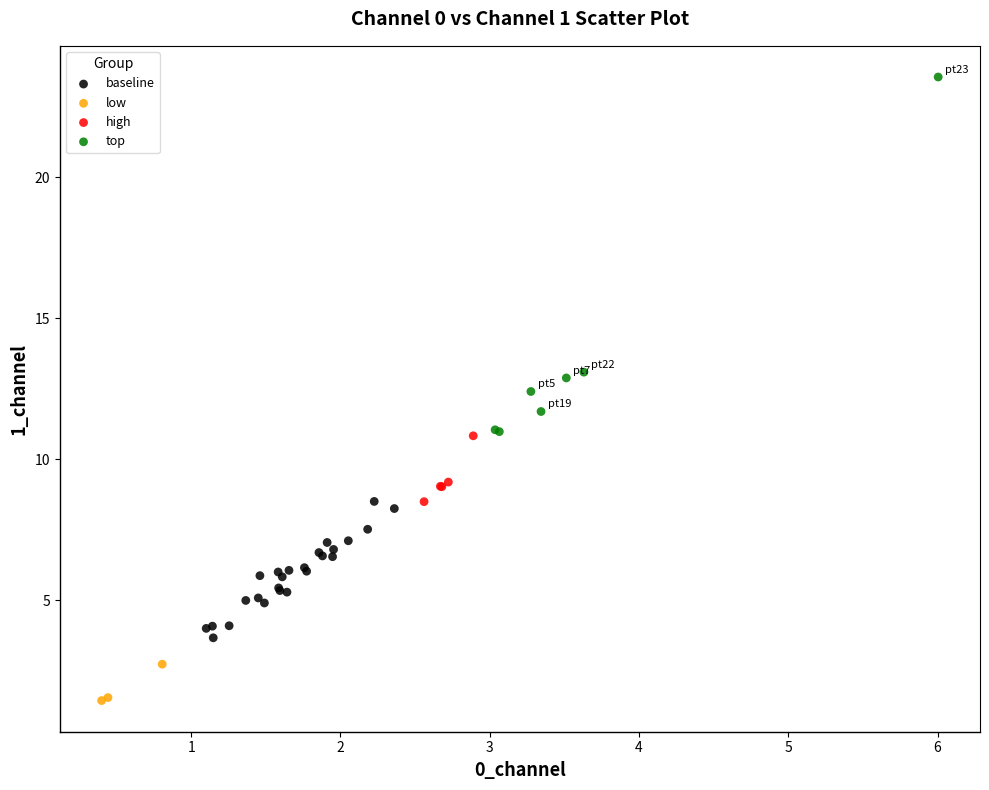

Which series reaches the minimum Y coordinate?

low